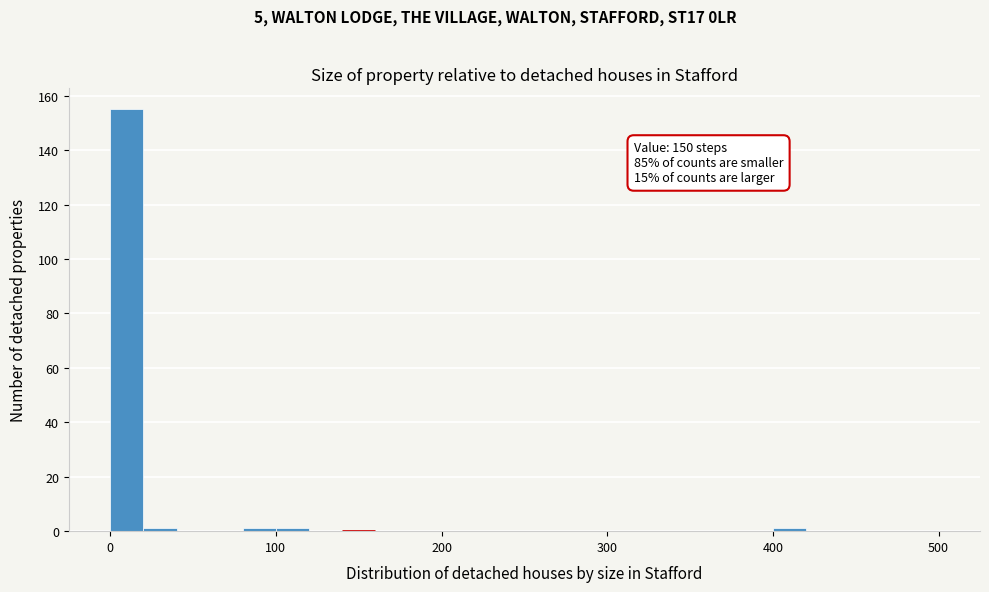

Around what value on the x-axis is the tallest bar? Give the approximate position of its centre, as read against the axis.

10